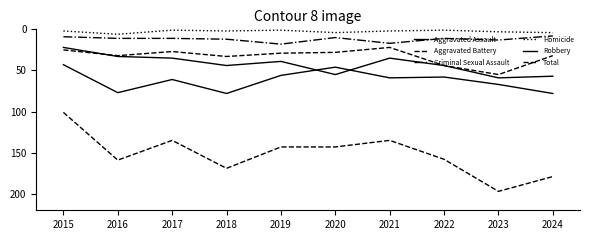

How many lines are shown in the chart?

6